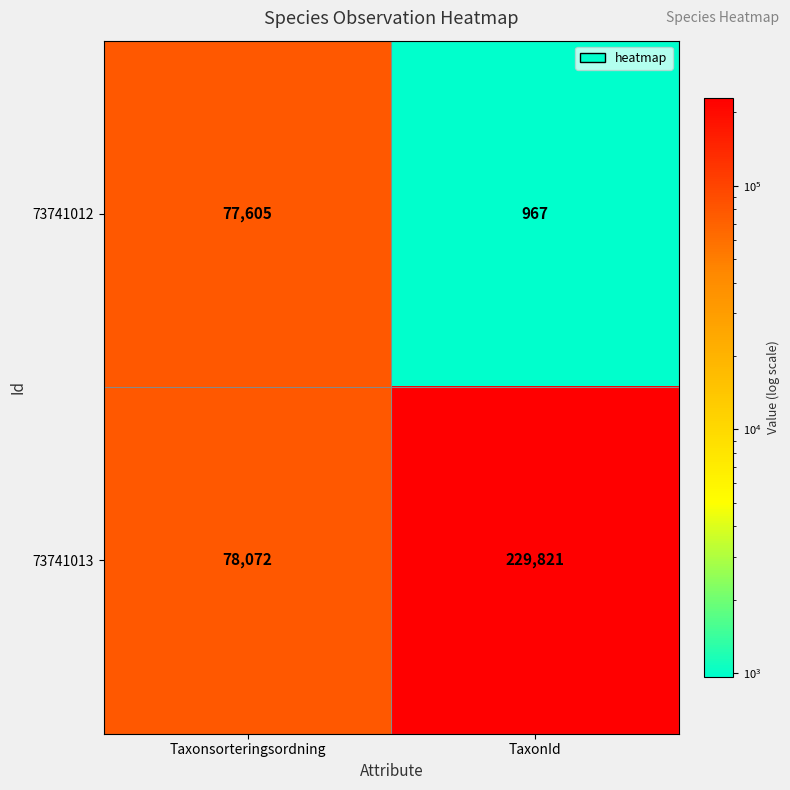

How many distinct data groups are displayed?

2